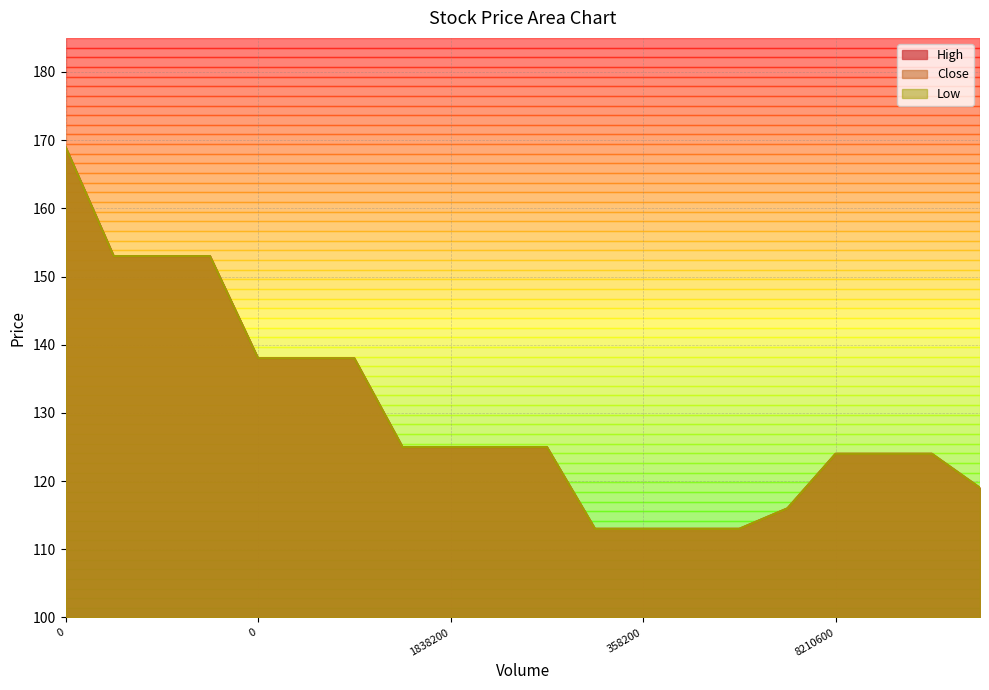

What is the value of the High point at the 13th from the left?

113